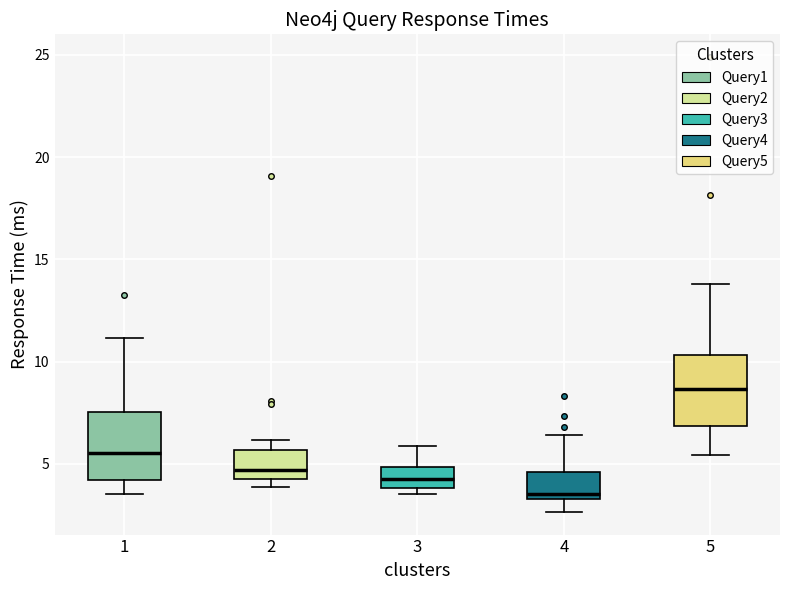

Where does the upper whisker of the box at x = 4 end on the y-axis? The values are not printed on the chart, so give them approximately, as read against the axis.

6.5